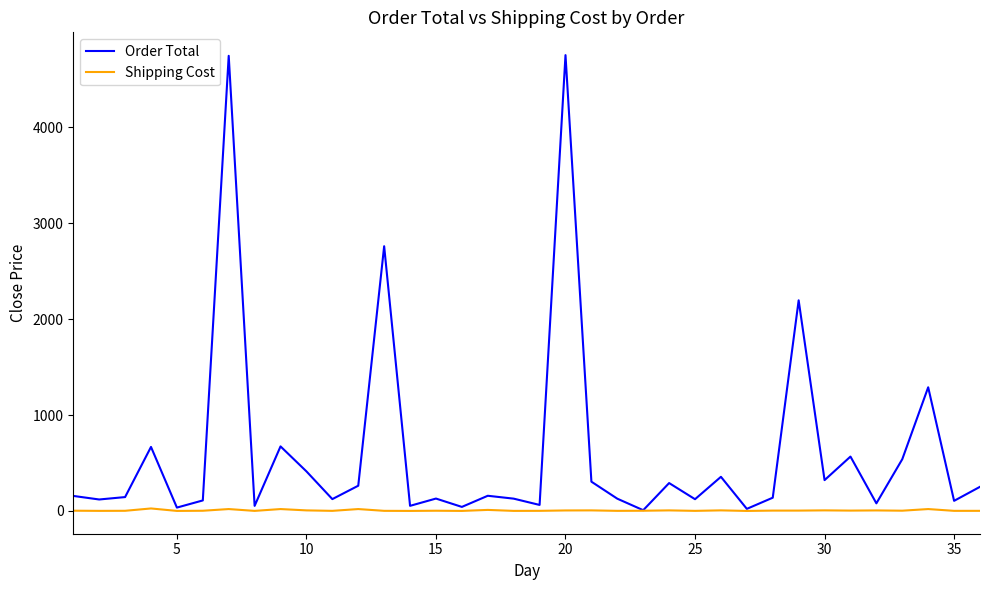

List the series in order of their overall mean, lowest first.

Shipping Cost, Order Total